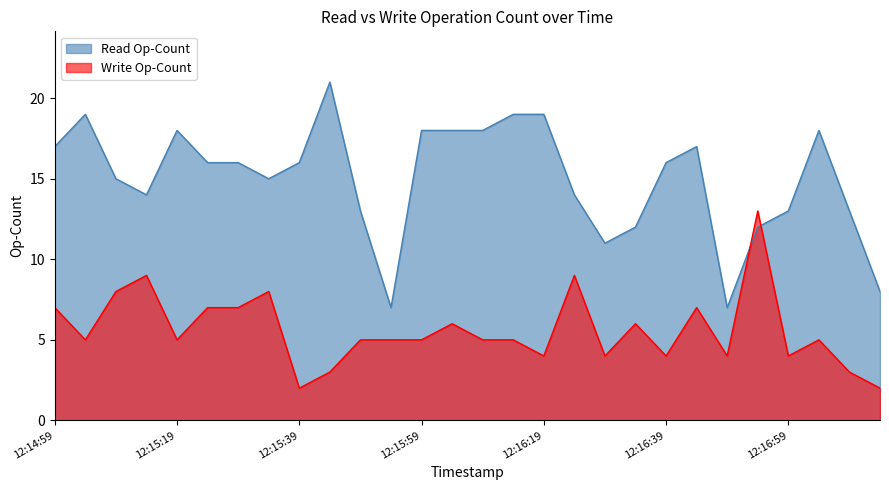

Count the number of categories in the chart.

28